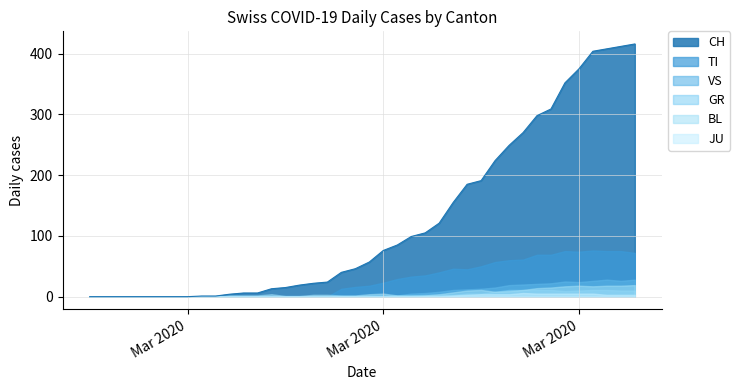

Reading left to right, list all the values displayed in this chart.

CH: 0	0	0	0	0	0	0	0	1	1	4	6	6	13	15	19	22	24	40	46	57	76	85	99	105	121	155	185	191	224	249	270	298	309	352	375	404	408	412	416
GR: 0	0	0	0	0	0	0	0	0	0	0	0	0	0	0	0	0	0	1	0	1	1	2	2	3	3	3	5	5	8	11	11	11	11	9	10	11	11	10	10
JU: 0	0	0	0	0	0	0	0	0	0	0	0	0	0	0	0	0	0	0	0	0	0	0	0	1	1	2	3	4	4	4	6	5	5	5	5	5	3	3	3
VS: 0	0	0	0	0	0	0	0	0	0	0	0	1	1	1	1	1	1	1	1	2	2	2	5	6	8	11	12	13	15	19	20	21	22	25	24	26	28	26	28
BL: 0	0	0	0	0	0	0	0	0	0	2	2	2	4	1	1	3	3	2	2	4	5	2	2	2	4	7	10	11	8	9	11	14	15	17	18	17	18	18	19
TI: 0	0	0	0	0	0	0	0	0	0	0	0	0	0	0	0	0	0	13	16	18	23	29	33	35	40	46	45	50	57	60	61	69	69	75	74	76	75	75	72